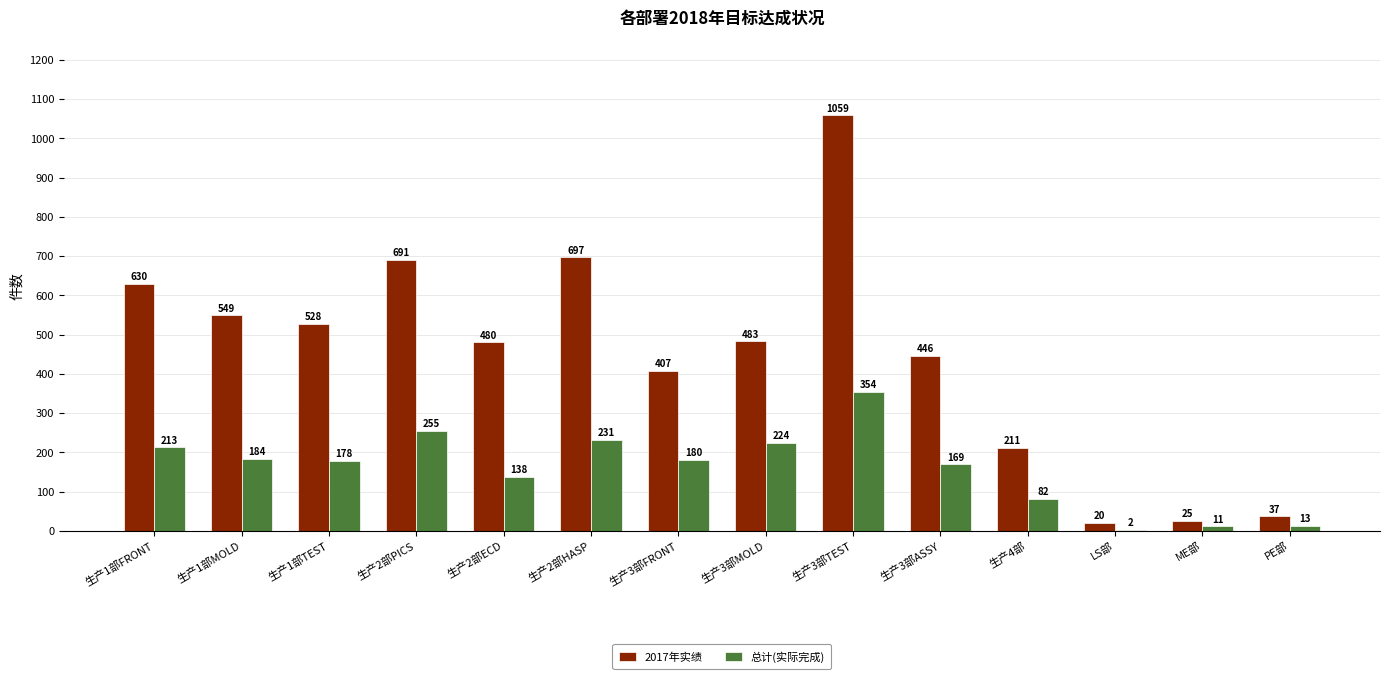

What is the spread (max minus min) of values at 生产4部?

129